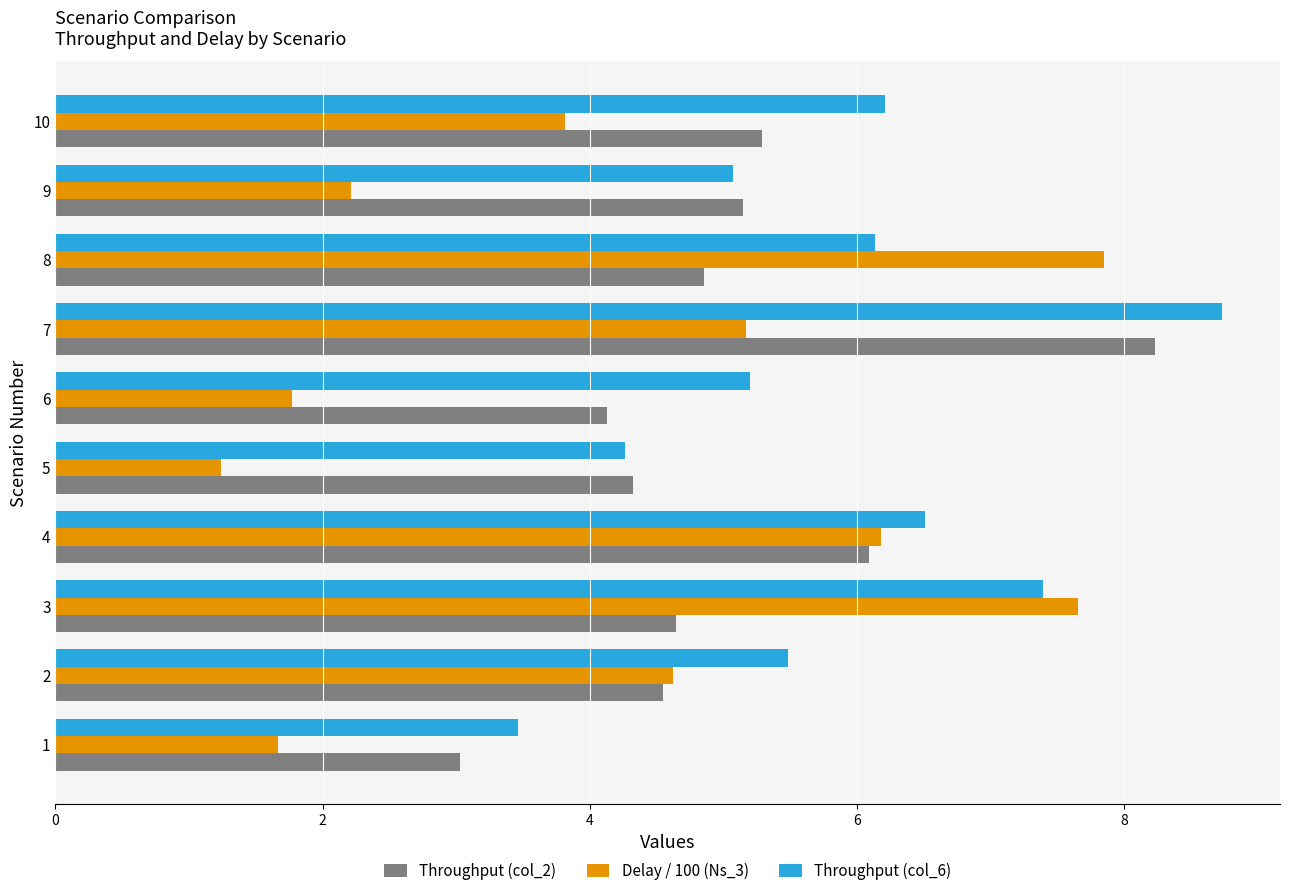

What is the maximum value for Throughput (col_6)?

8.7